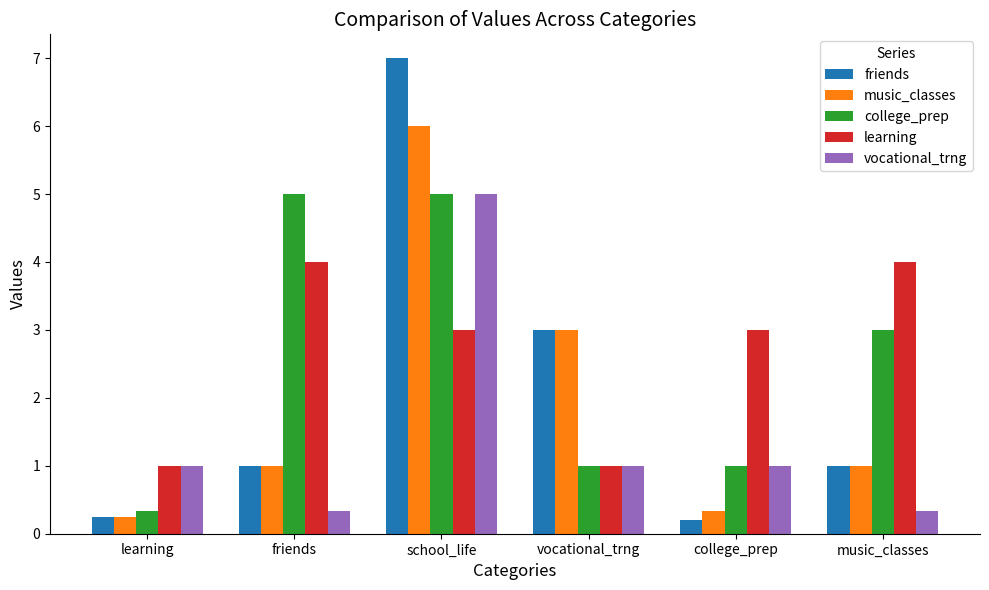

The value of friends at music_classes is 1.0. True or false?

True